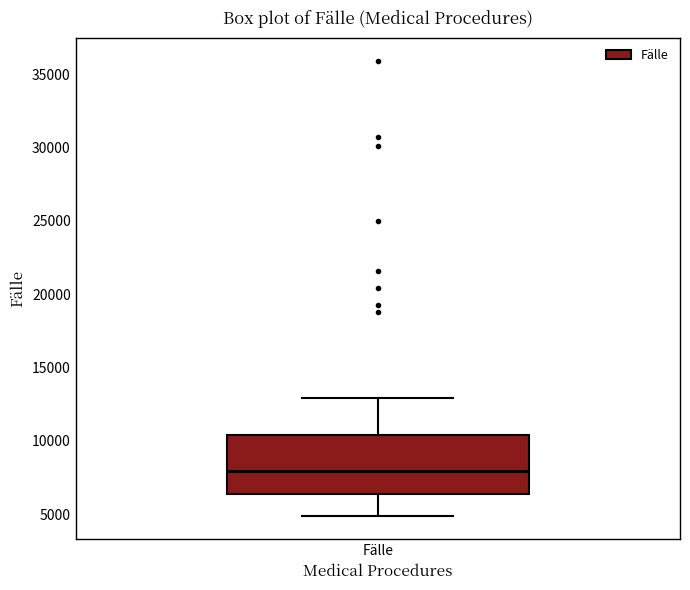

Read this box plot against the y-axis: the position of the median line, the range covered by the box, and the ends of both whiskers. The values are not printed on the chart, so give them approximately, as read against the axis.

median 8000, box 6500 to 10500, whiskers 5000 to 13000